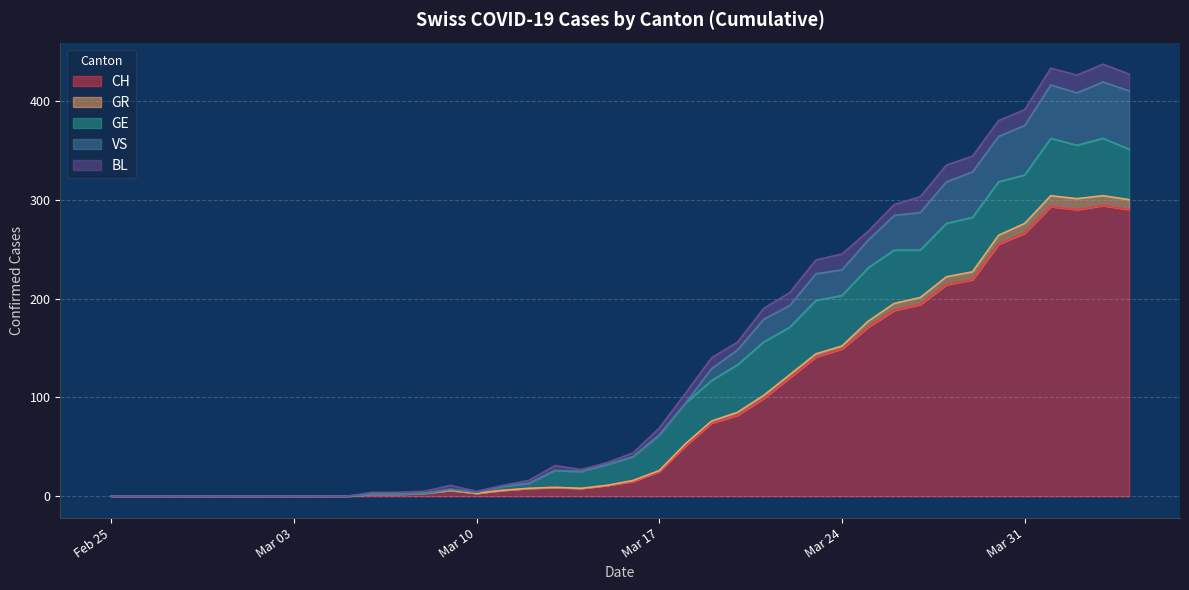

True or false: VS and CH intersect in this chart.

False